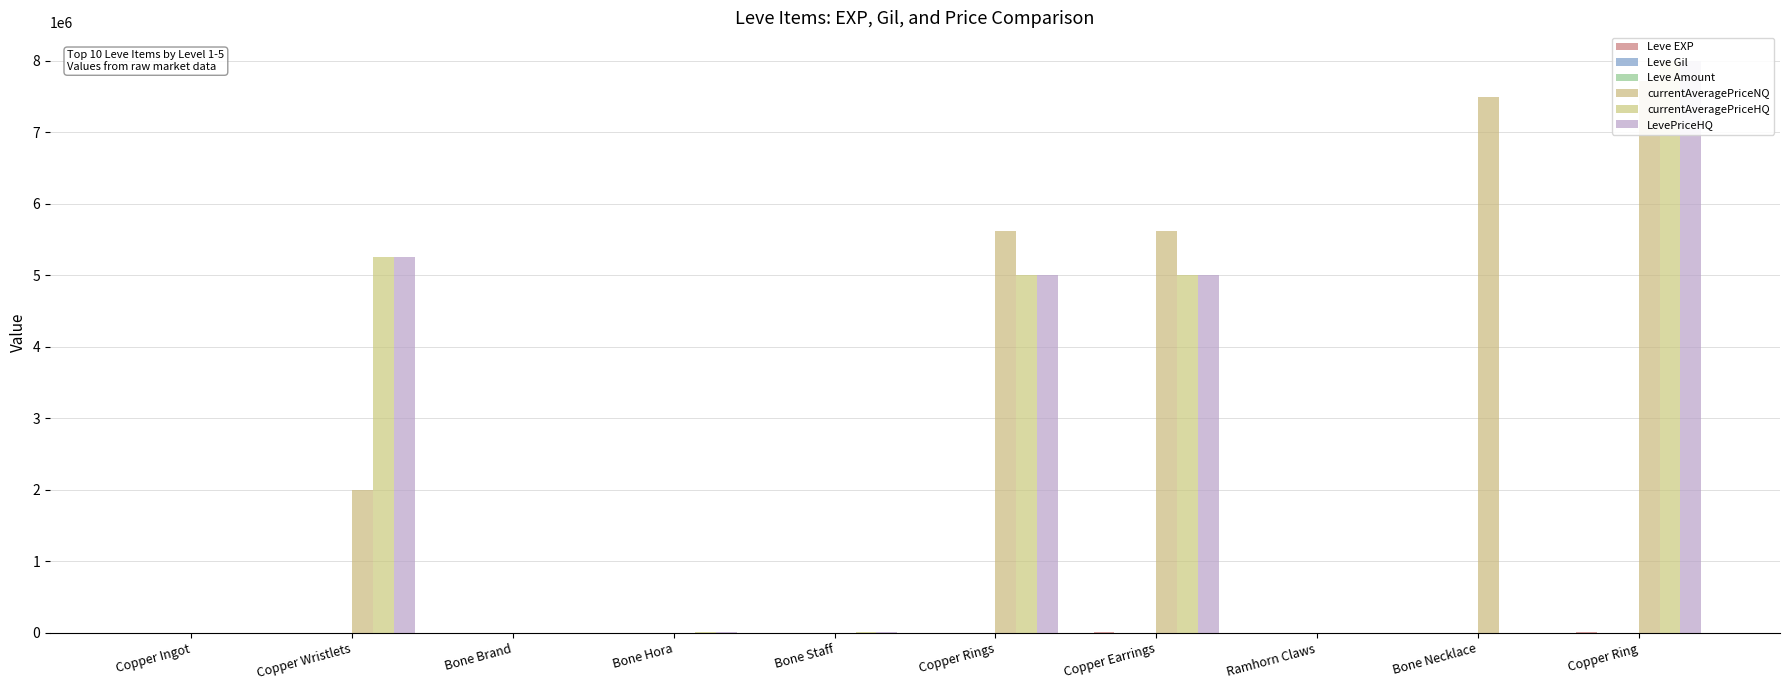

Where is Leve Gil nearest to the value 141?

Copper Earrings